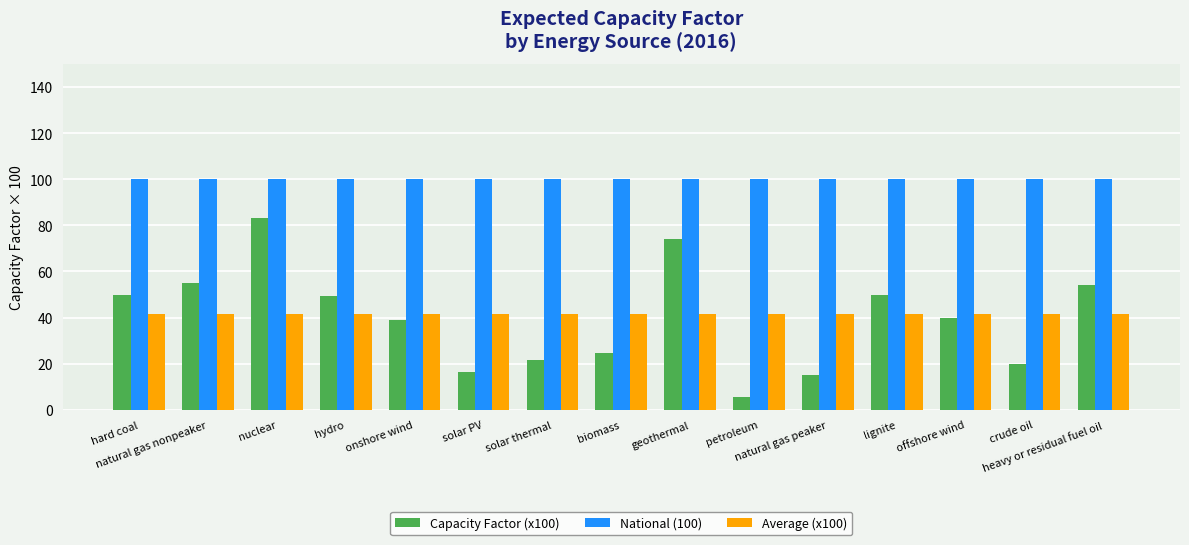

What is the average value of the National (100) series?

100.0